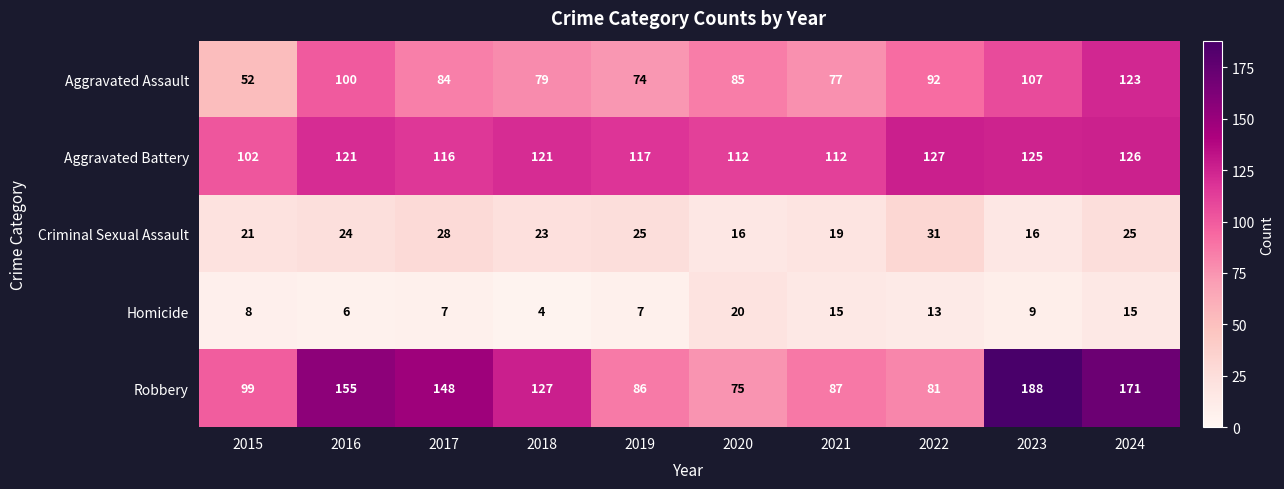

True or false: Criminal Sexual Assault has a value of 31 at 2018.

False